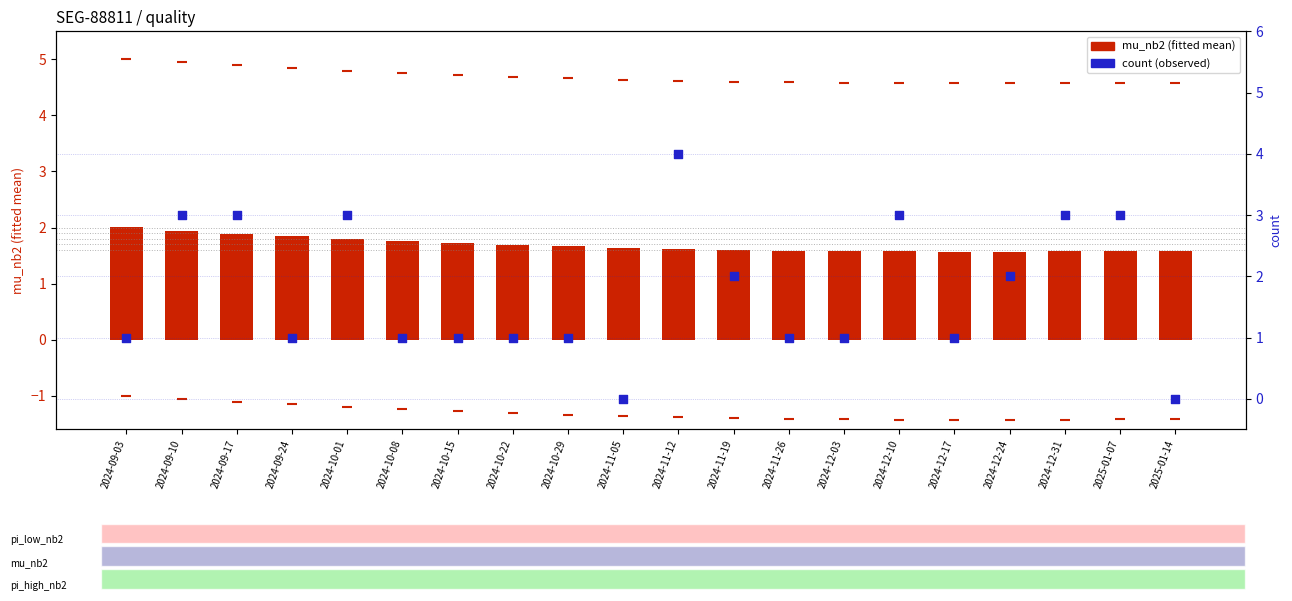

Which series reaches the maximum Y coordinate?

count